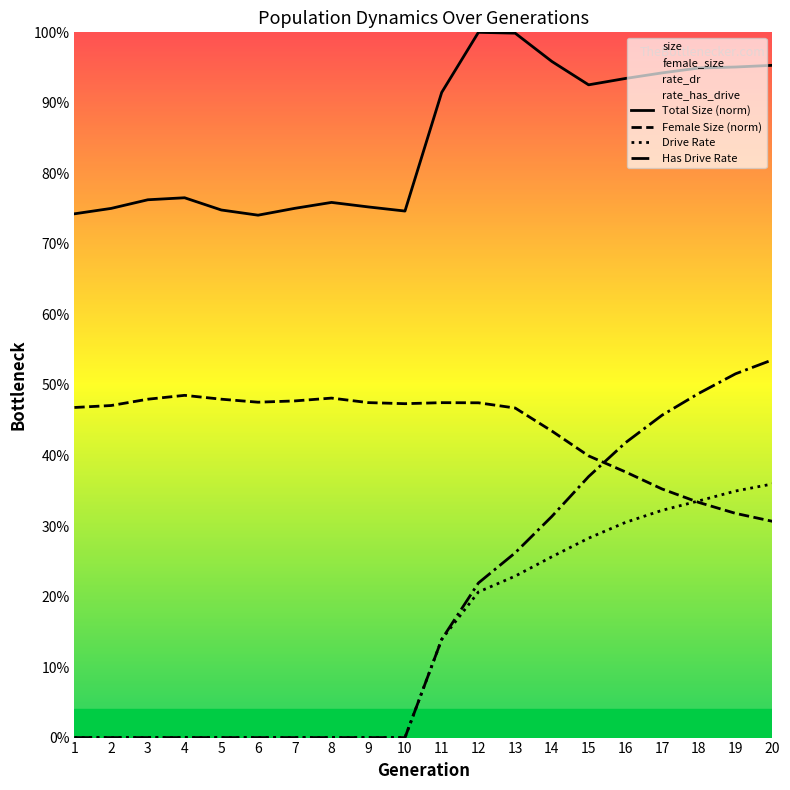

At which category does Female Size (norm) reach its first local peak?

4